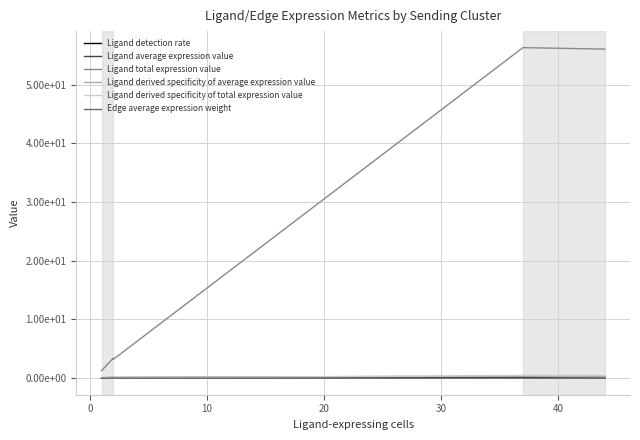

What is the difference between the maximum and minimum values in the Ligand derived specificity of total expression value series?

0.5